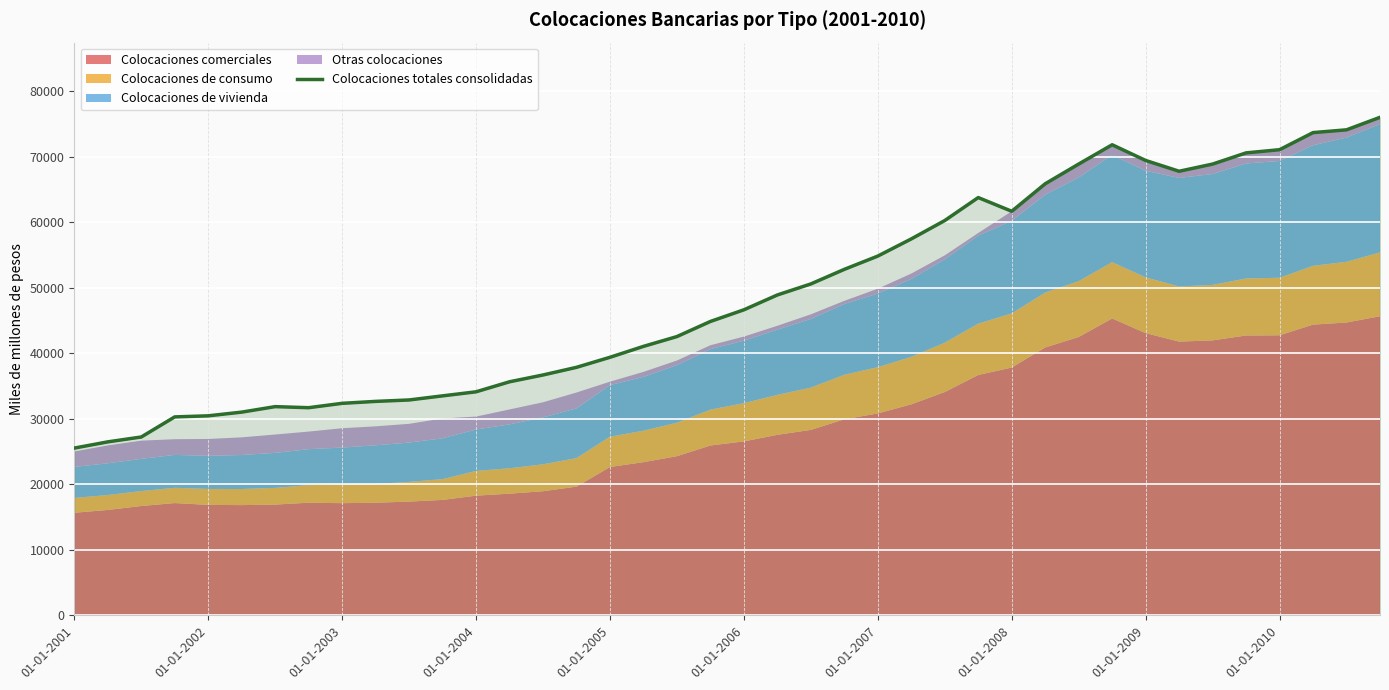

What position from the right is 30?

10